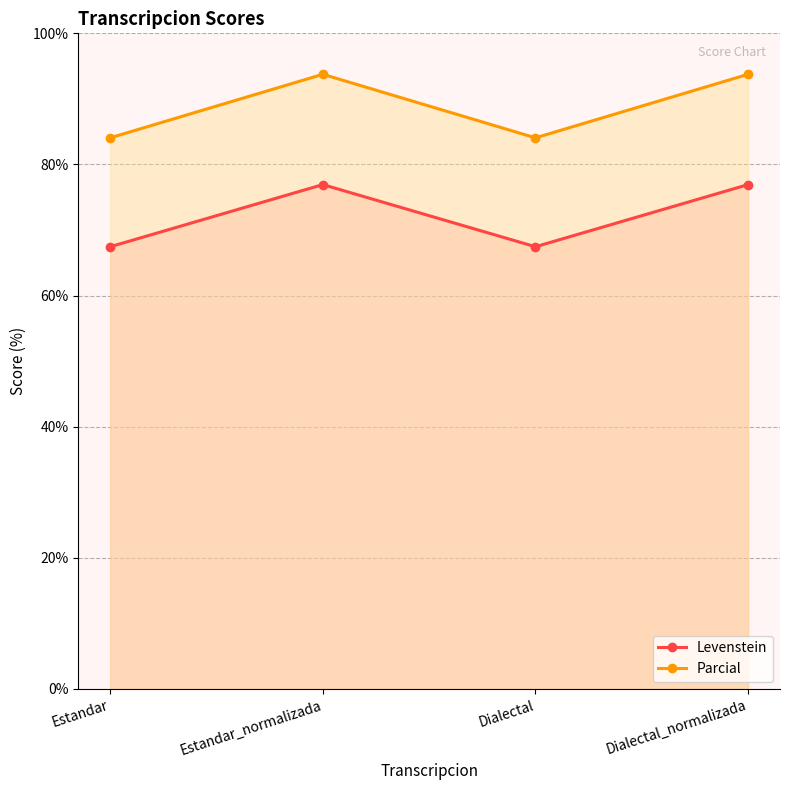

True or false: Parcial has more than 1 interior local peaks.

False